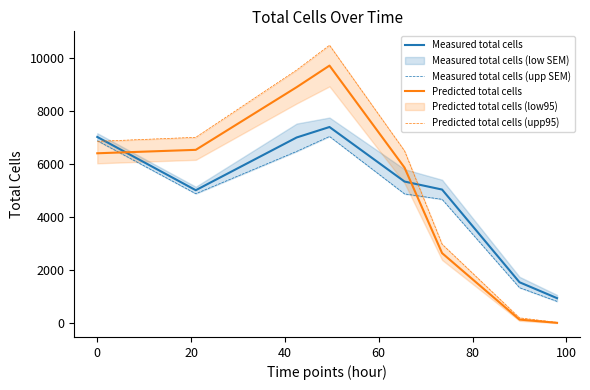

True or false: Measured total cells (upp SEM) has more than 0 points higher than both neighbors.

True